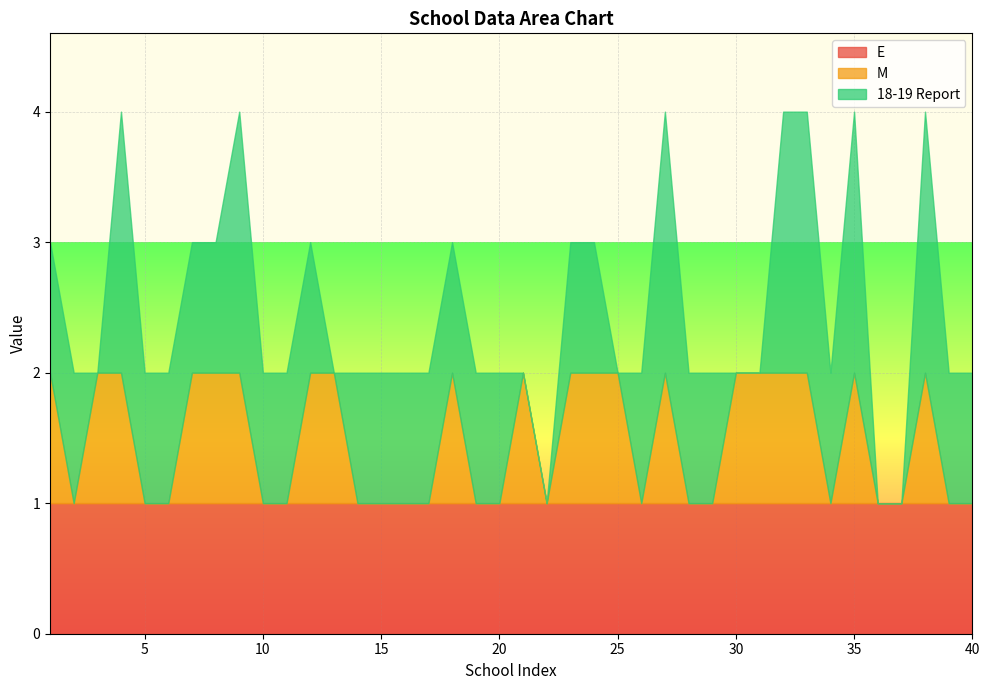

The value of E at 15 is 0. True or false?

False